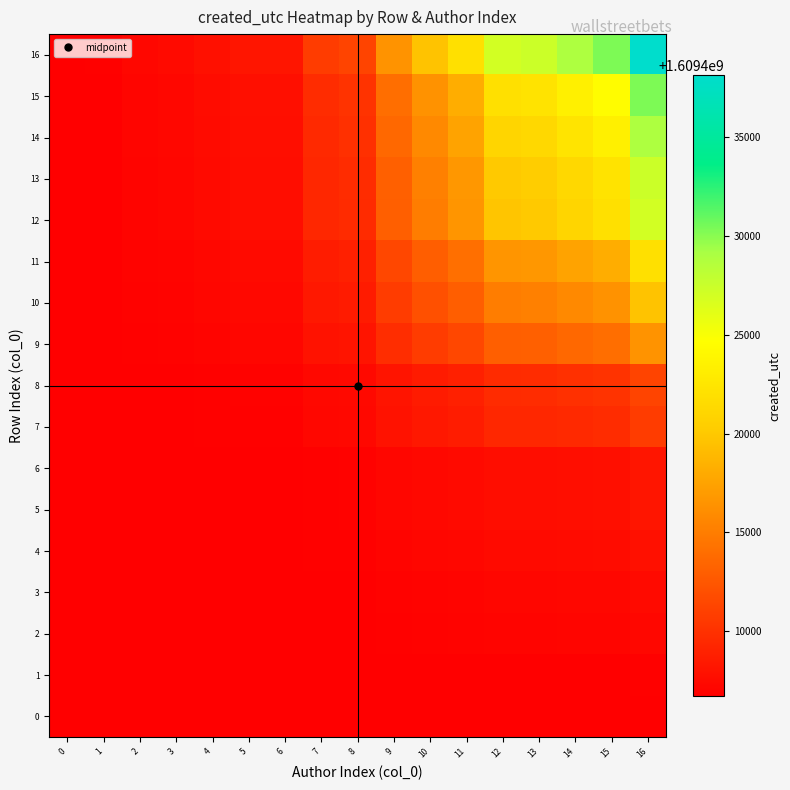

What is the total value across all series at 12?

27360023586.5